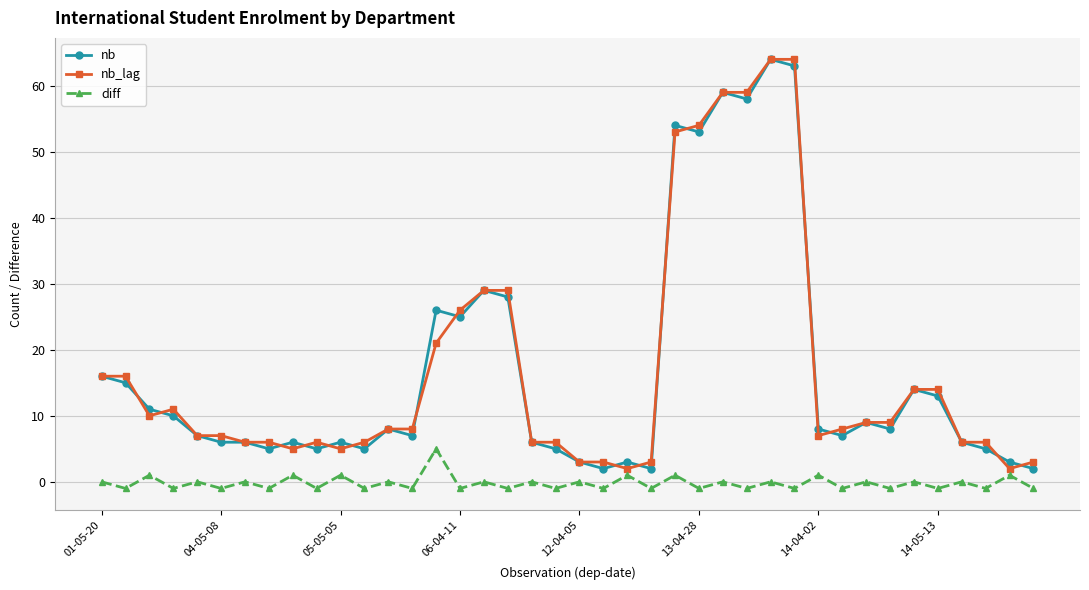

How many series are shown in this chart?

3